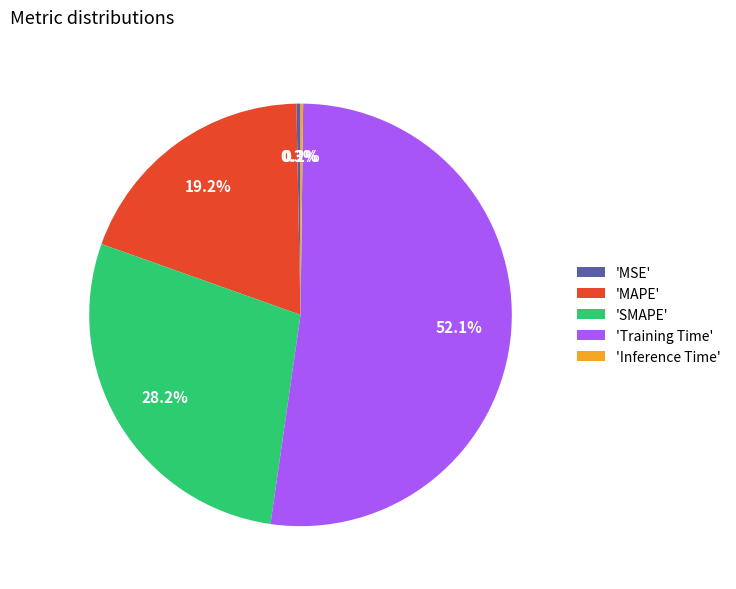

Which slice is the largest?

'Training Time'